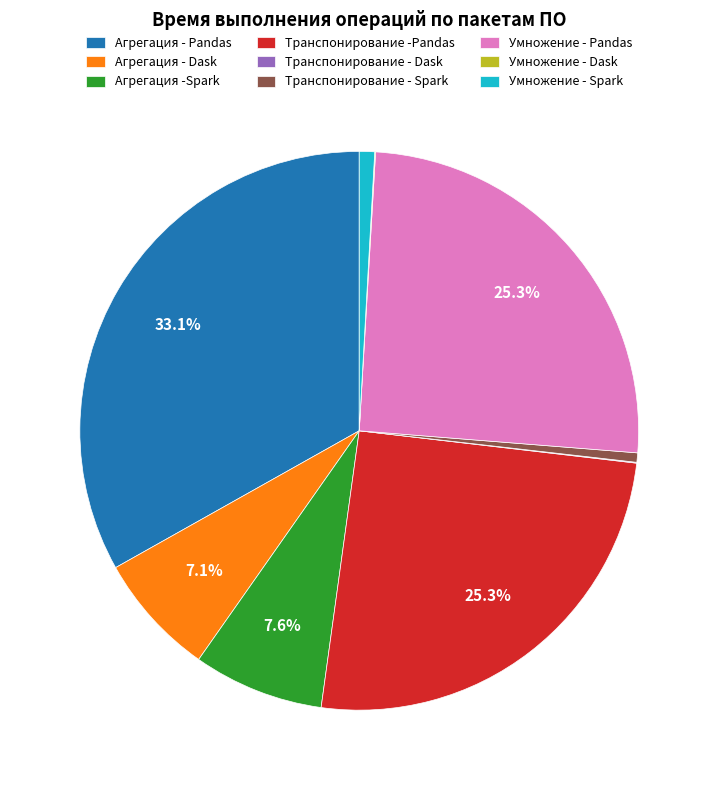

Between Транспонирование - Spark and Агрегация - Pandas, which is larger?

Агрегация - Pandas